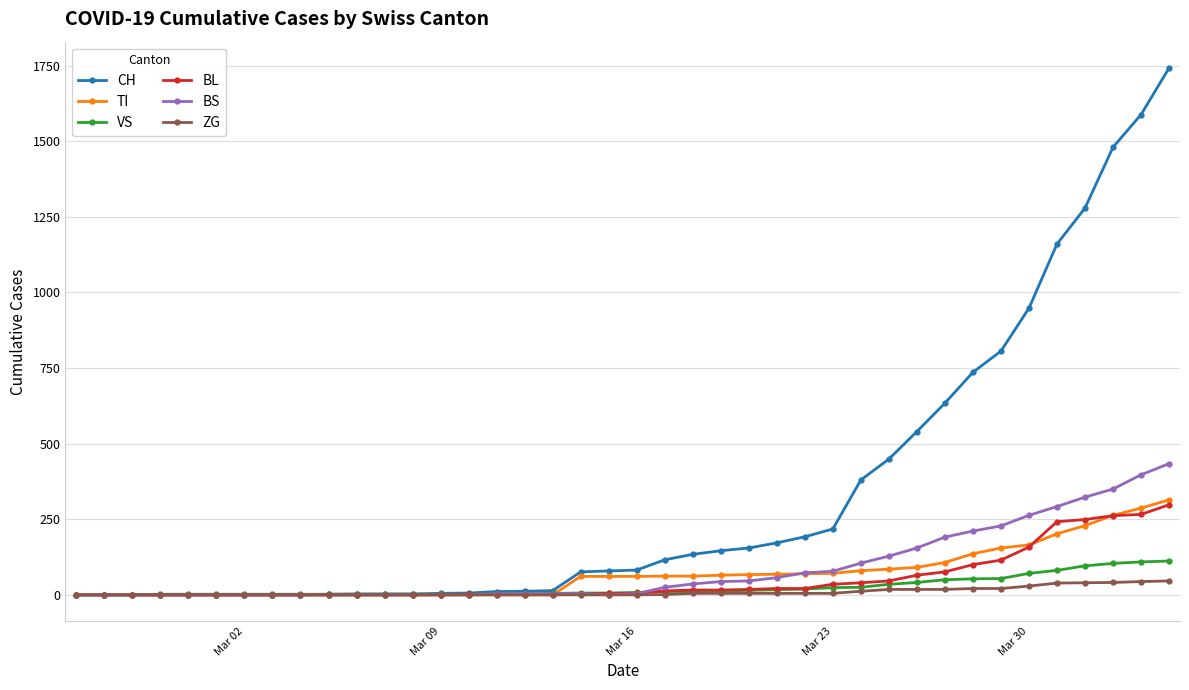

At how many categories does at least one series exceed 838?

6